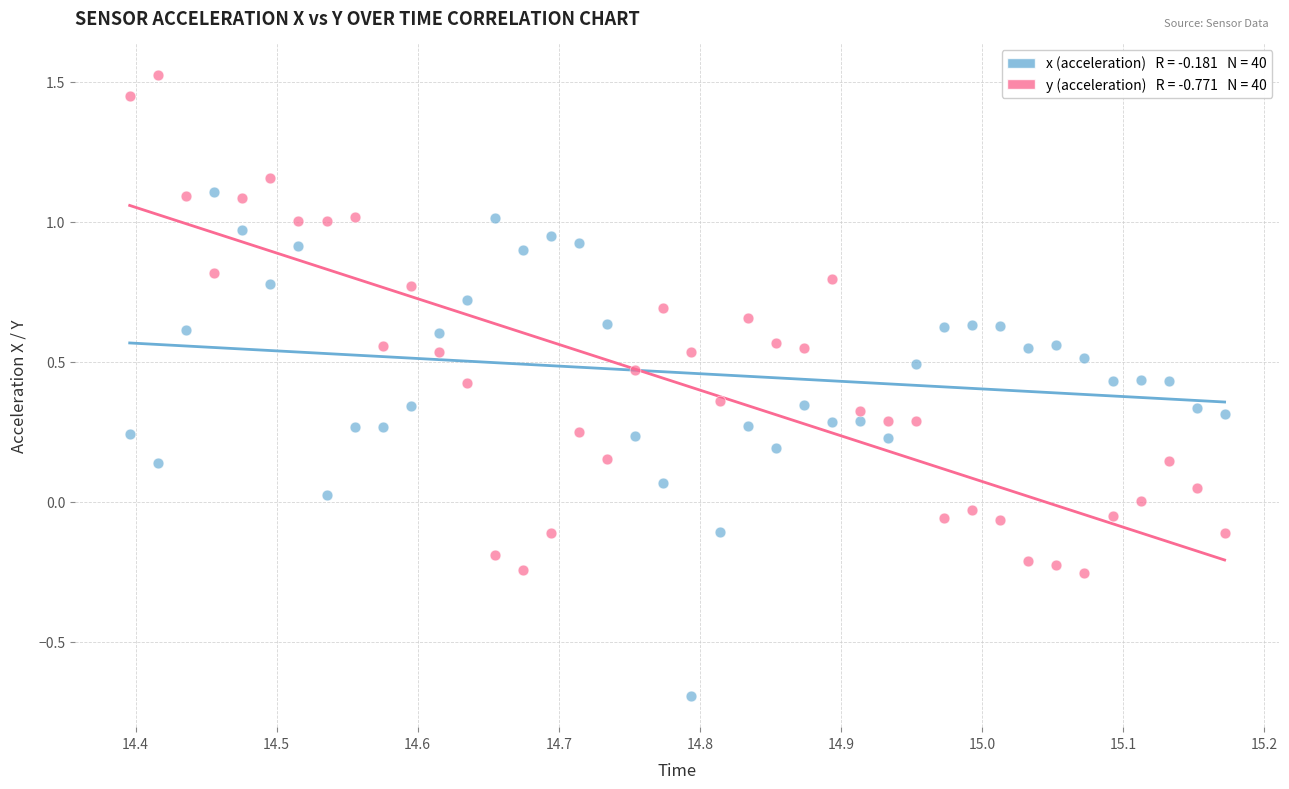

Across all data points, what is the range of Y values (max minus min)?

2.2